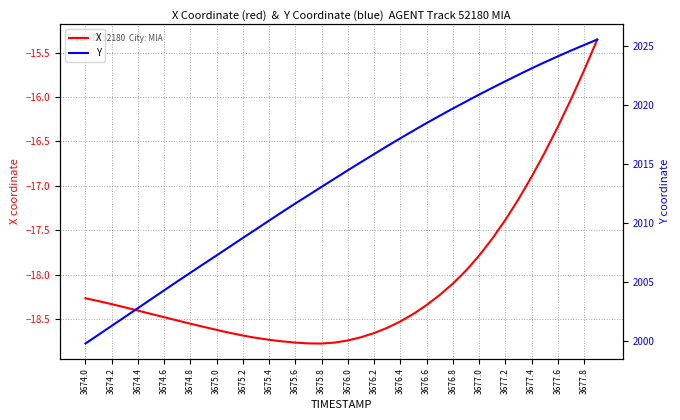

The value of X at 3674.2 is -28.4. True or false?

False